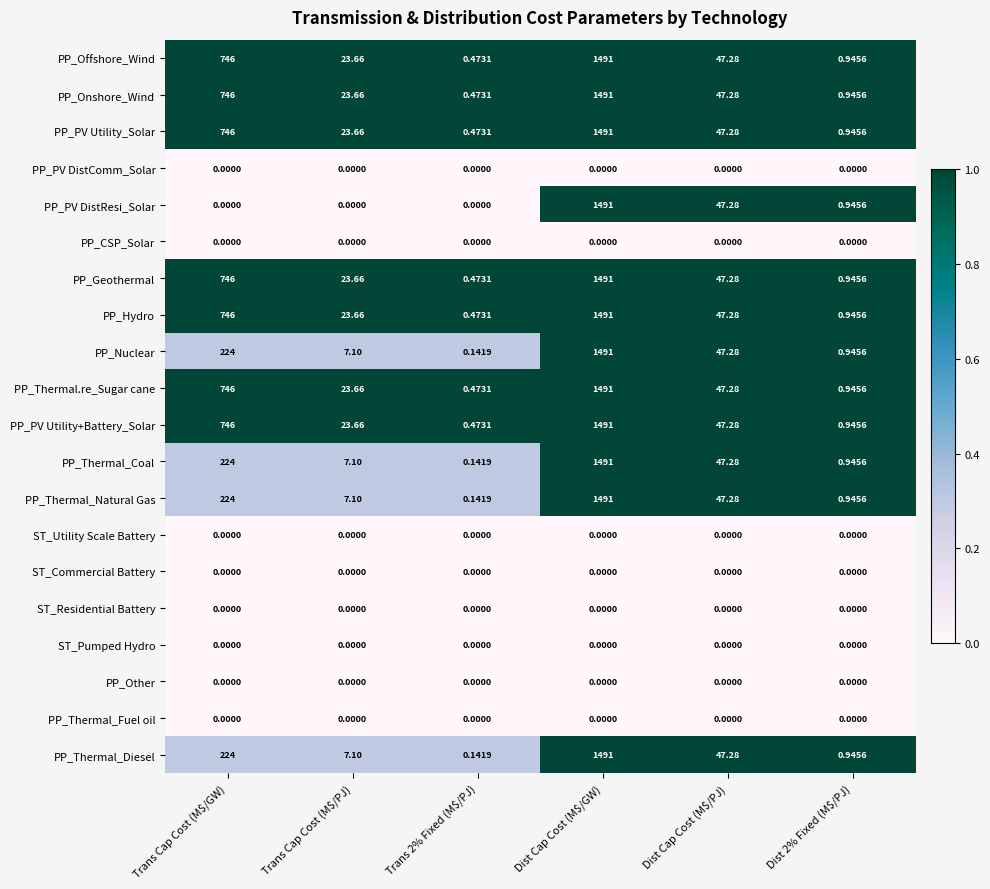

At which category is the sum across all series the highest?

Dist Cap Cost (M$/GW)